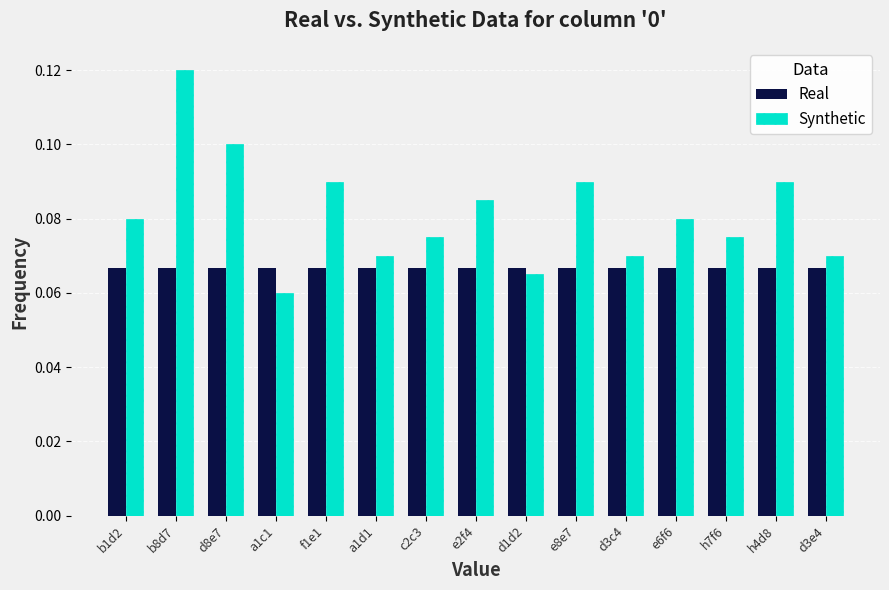

What is the label of the 2nd bar from the right?

h4d8